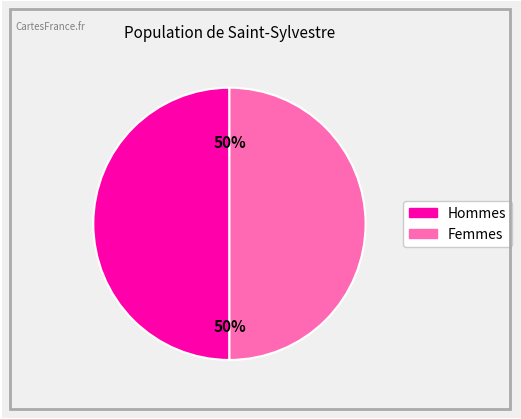

To the nearest percent, what is the average slice percentage?

50%